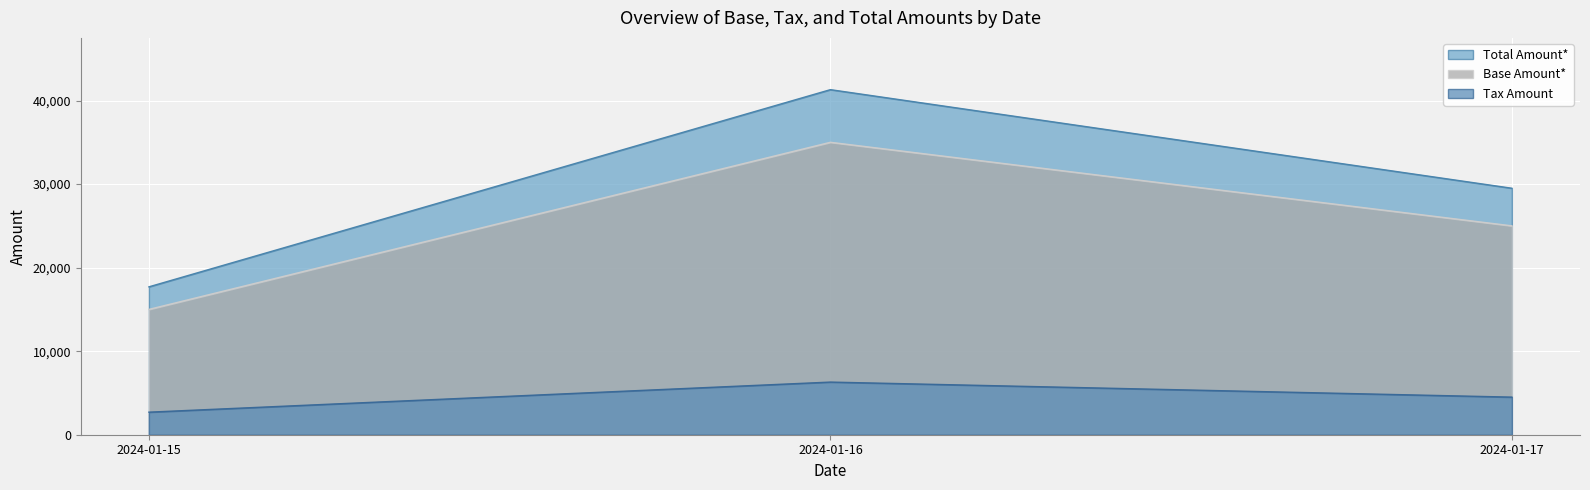

The value of Tax Amount at 2024-01-17 is 6956. True or false?

False